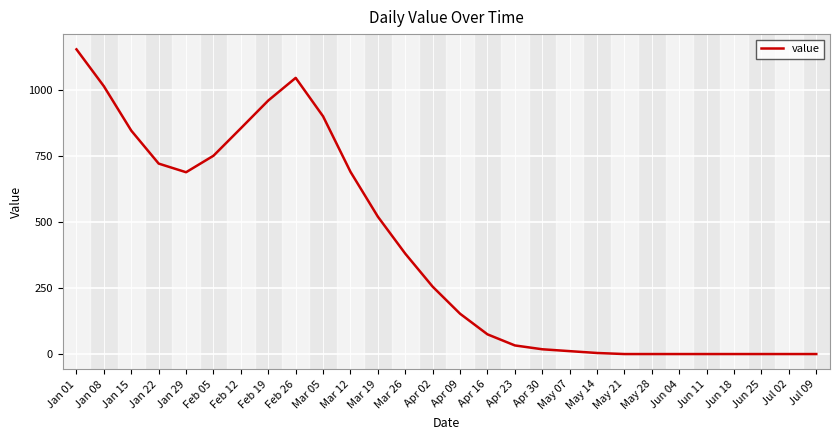

At which label is the value closest to 576?

Mar 19